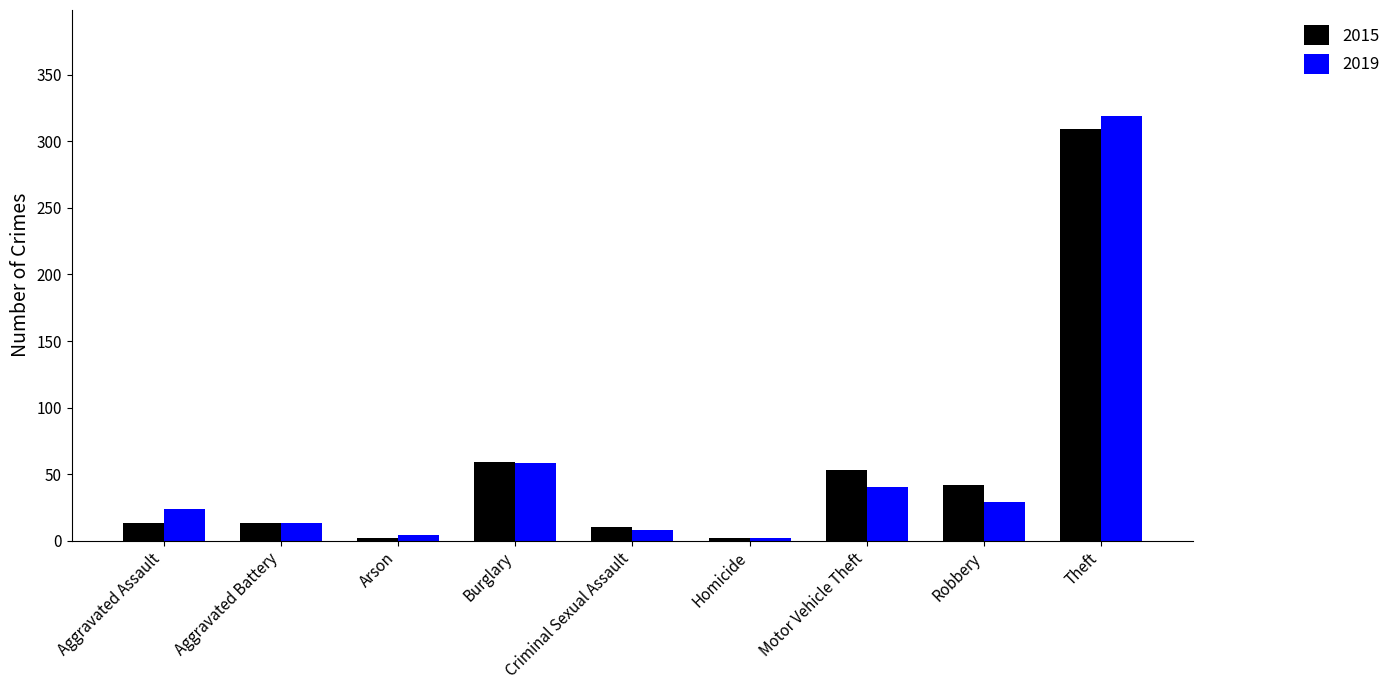

At which label is 2019 closest to 160?

Burglary